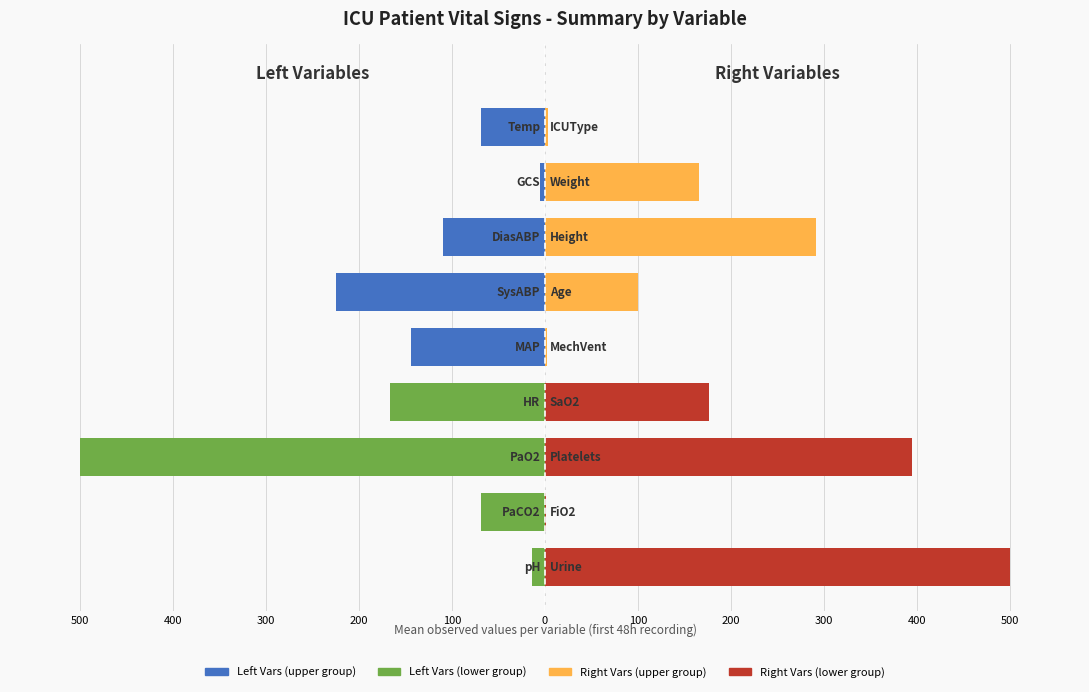

How many bars are there in each group?

2